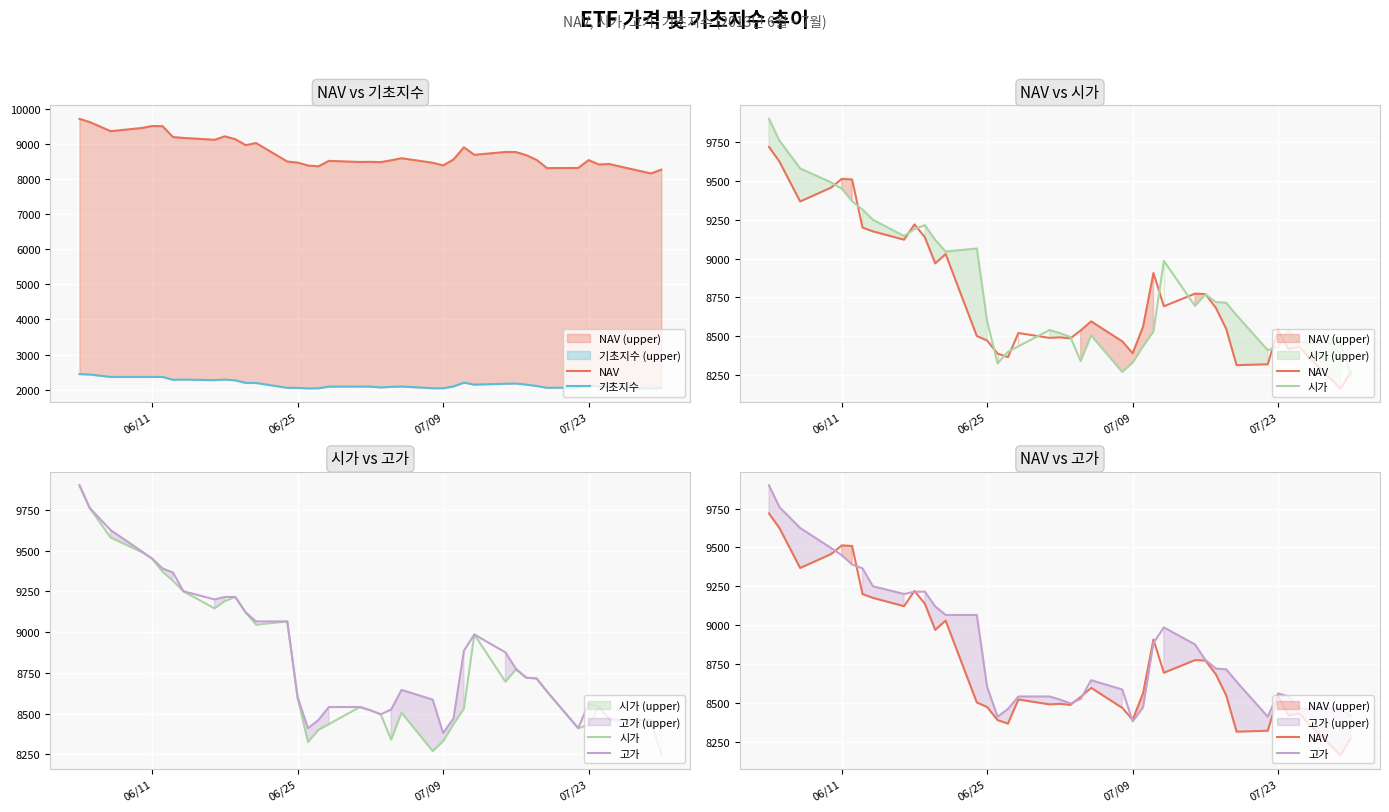

List the series in order of their peak value, highest first.

시가, 고가, NAV, 기초지수